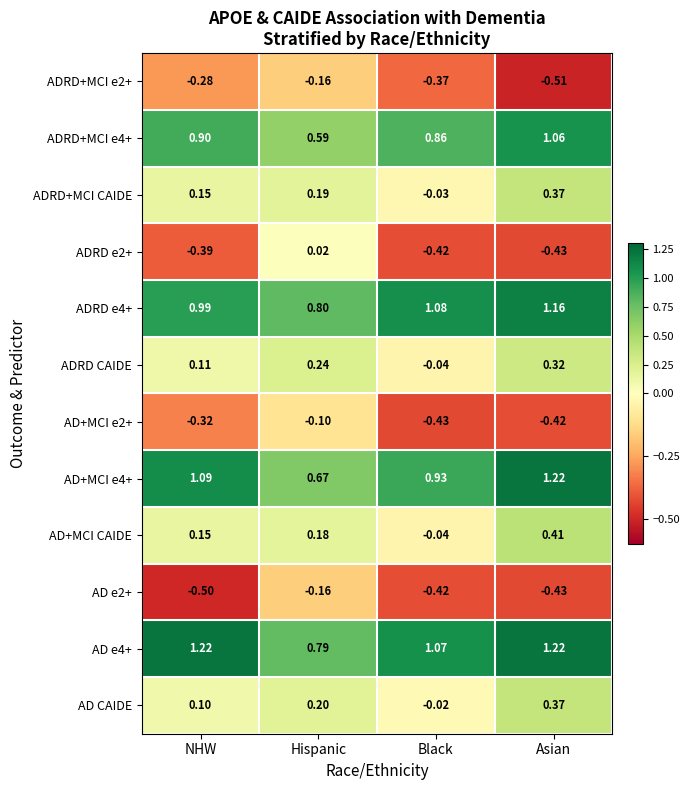

Where is ADRD+MCI e4+ nearest to the value 0?

Hispanic